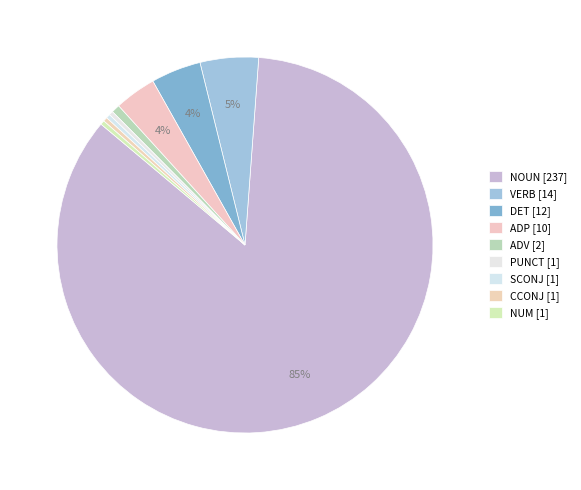

Does any single category account for the majority?

Yes